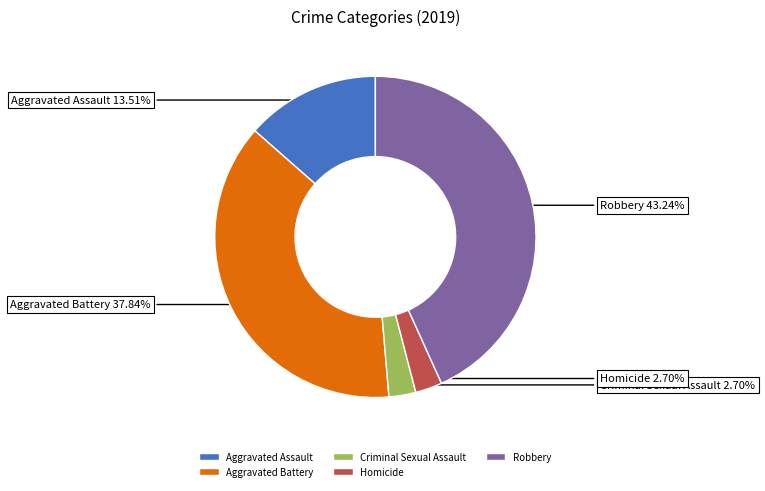

Is Homicide the majority of the pie?

No